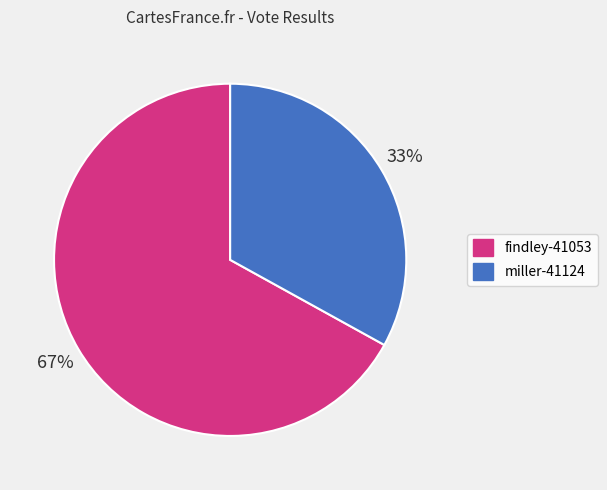

Is miller-41124 the majority of the pie?

No